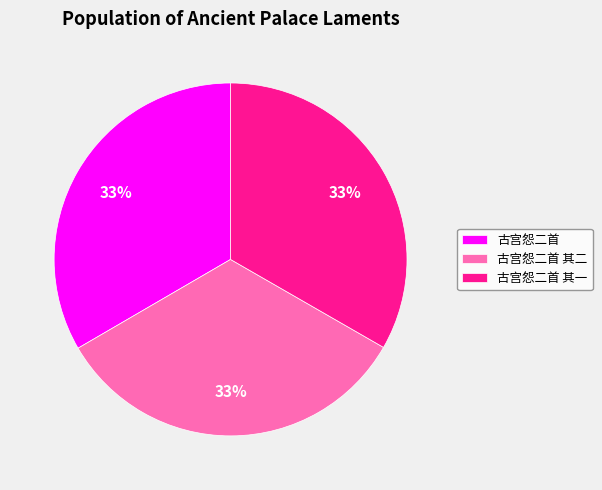

True or false: 古宫怨二首 其一 accounts for 42% of the total.

False